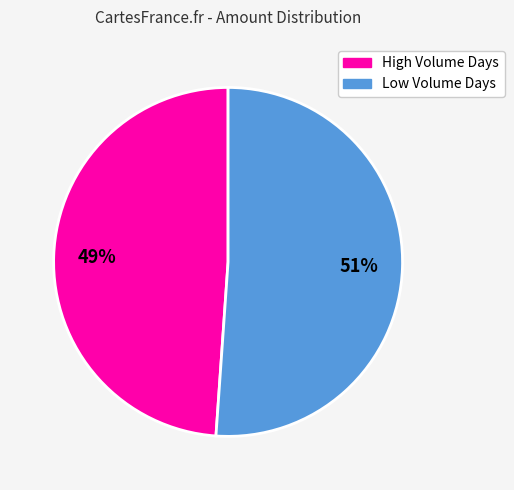

To the nearest percent, what is the difference between the largest and smallest slice percentages?

2%